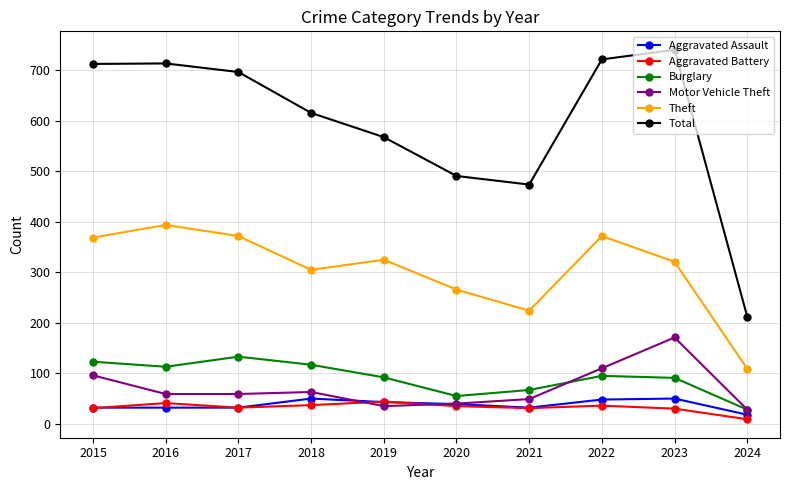

What are all the series names shown in the legend?

Aggravated Assault, Aggravated Battery, Burglary, Motor Vehicle Theft, Theft, Total